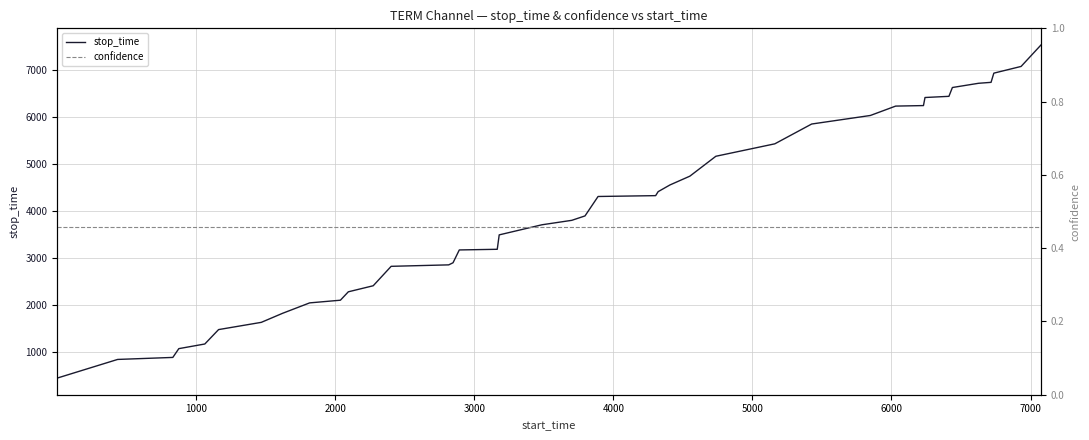

True or false: confidence and stop_time cross at least once.

False